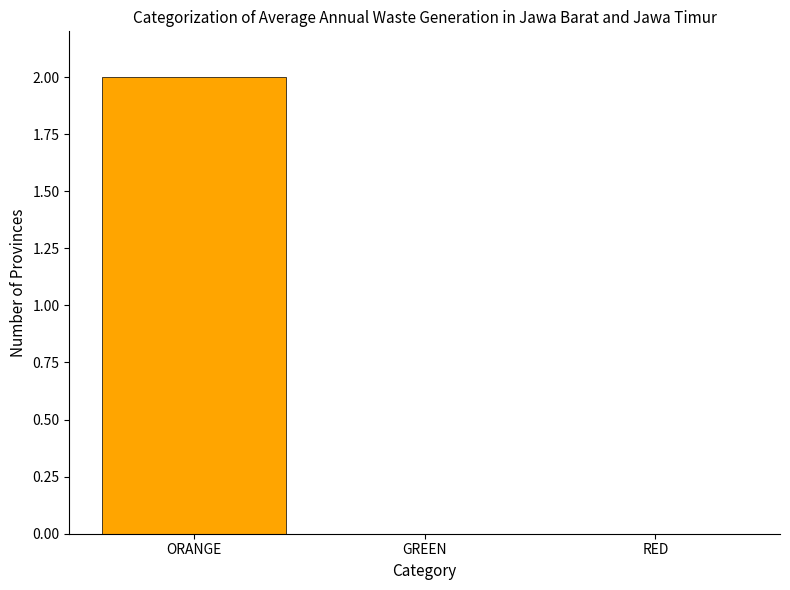

At which category does the chart reach its peak across all series?

ORANGE